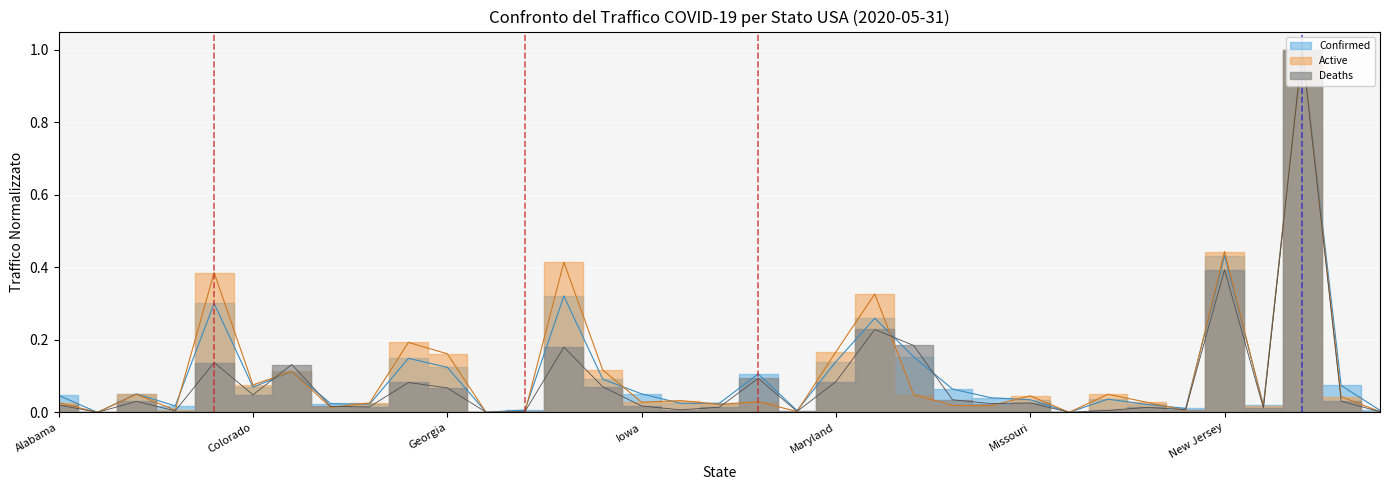

Which series has the widest spread of values?

Confirmed